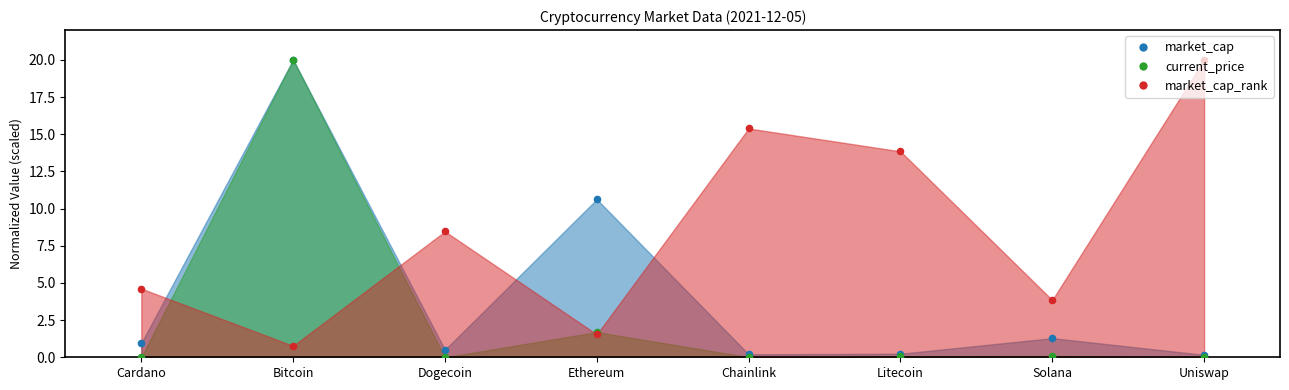

Which series has the largest total across all categories?

market_cap_rank